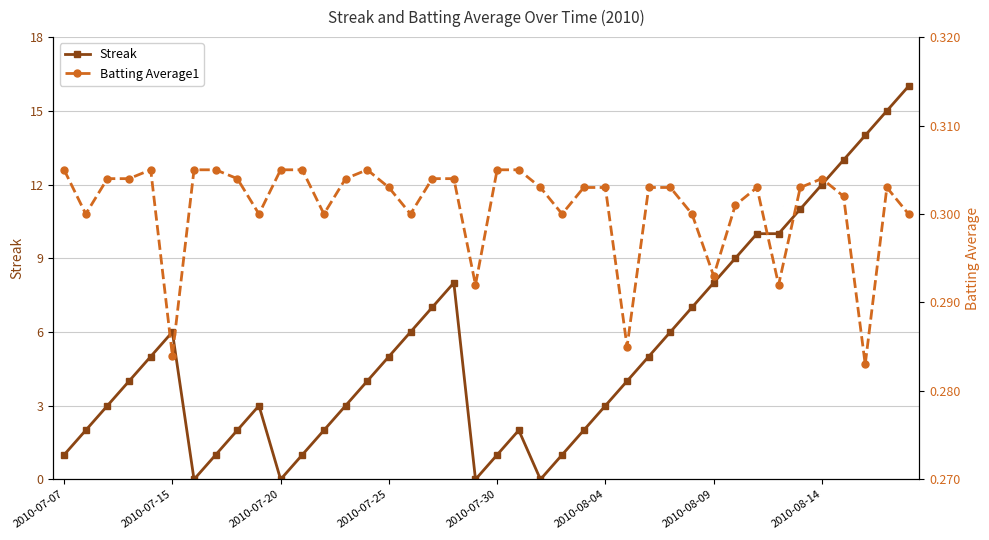

How many intersections are there between Streak and Batting Average1?

8